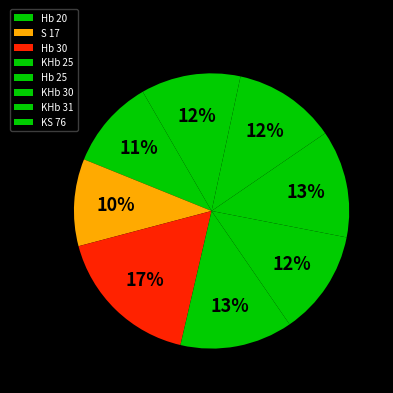

Between Hb 25 and Hb 30, which is larger?

Hb 30